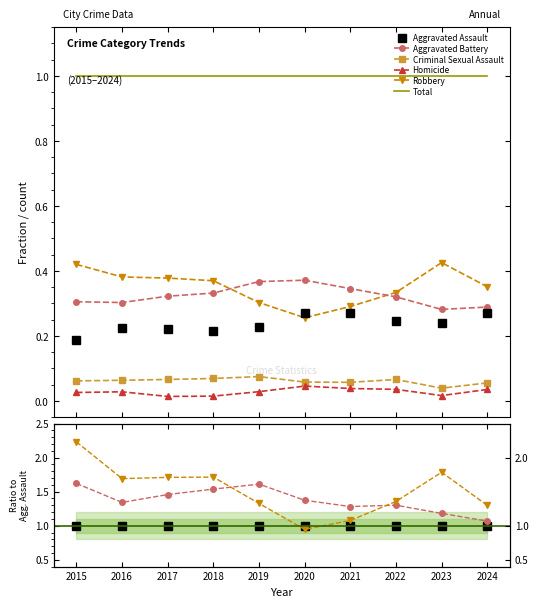

What is the difference between the second highest and minimum values in the Robbery series?

0.8